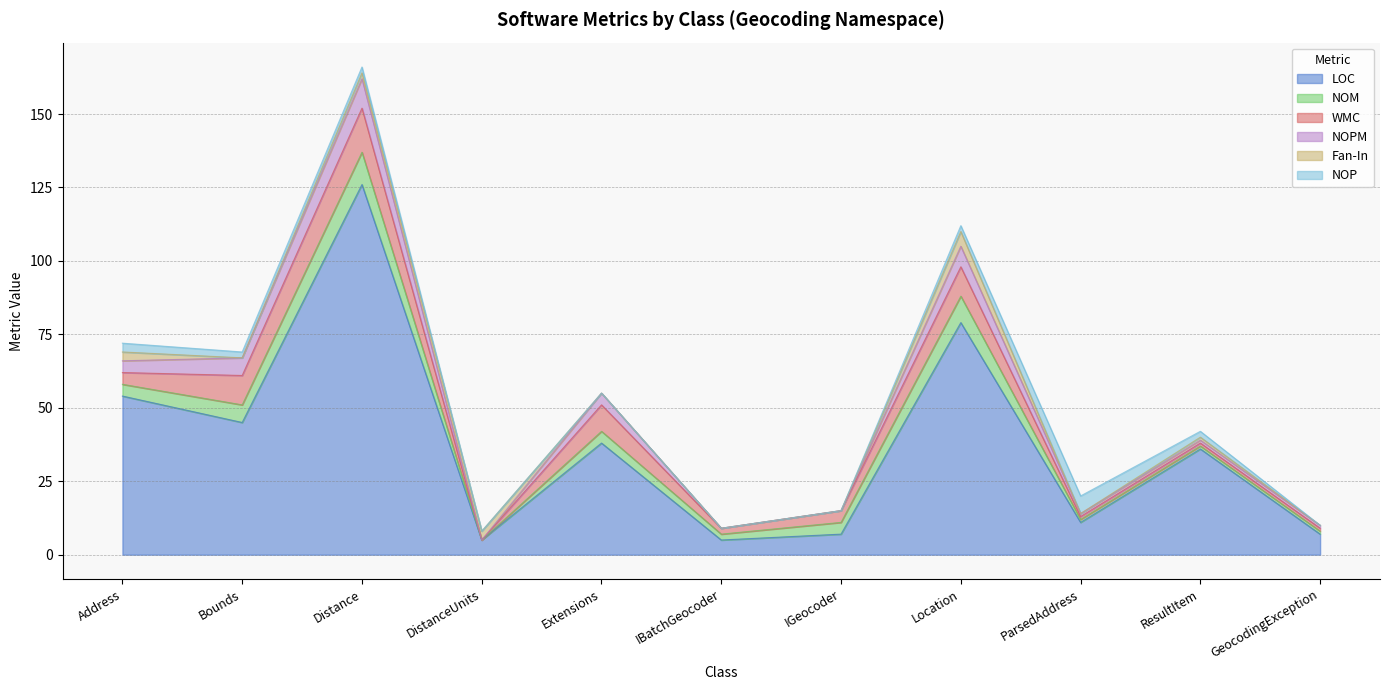

Rank the series at ResultItem from highest to lowest value.

LOC, NOP, NOM, WMC, NOPM, Fan-In